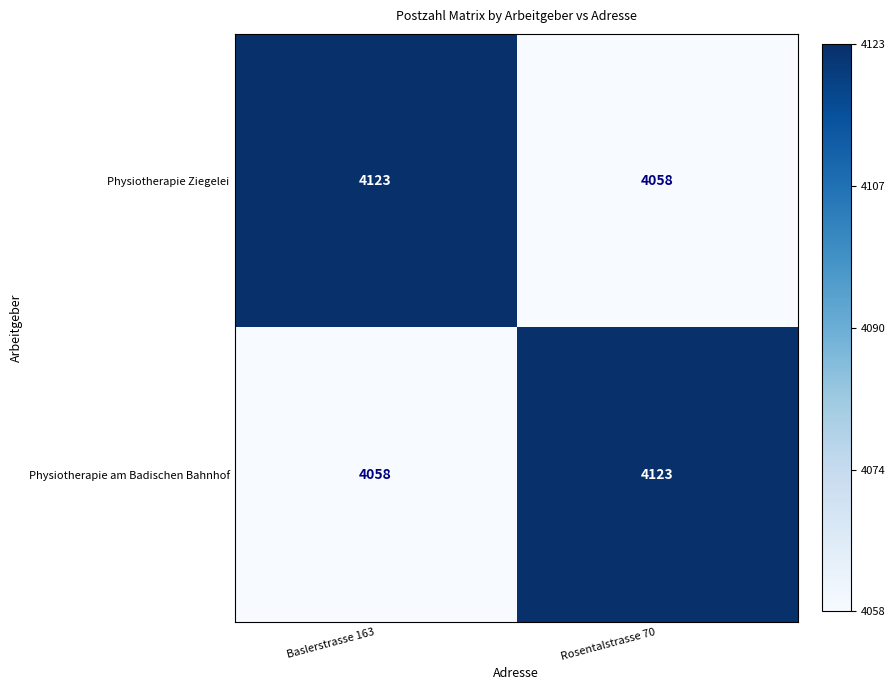

Is it true that Physiotherapie am Badischen Bahnhof equals 942 at Rosentalstrasse 70?

False